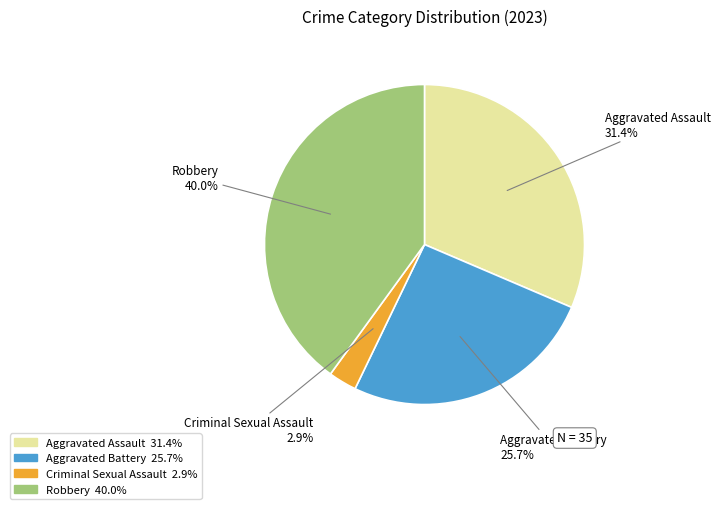

To the nearest percent, what is the difference between the largest and smallest slice percentages?

37%